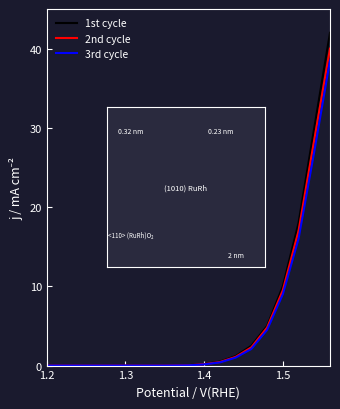

What are all the series names shown in the legend?

1st cycle, 2nd cycle, 3rd cycle